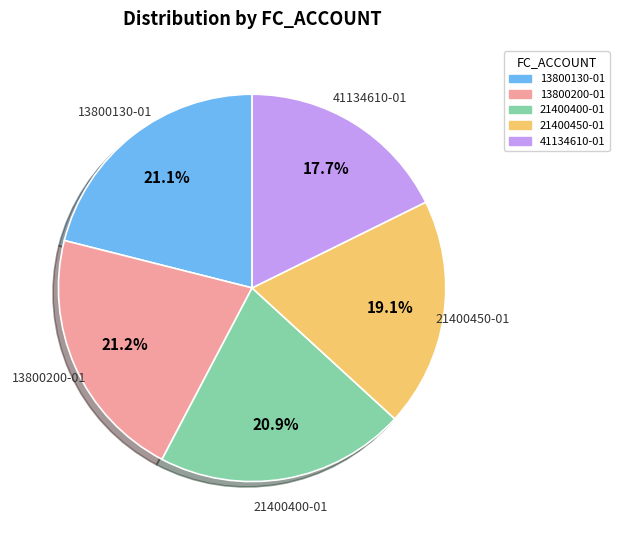

How many slices are in this pie chart?

5